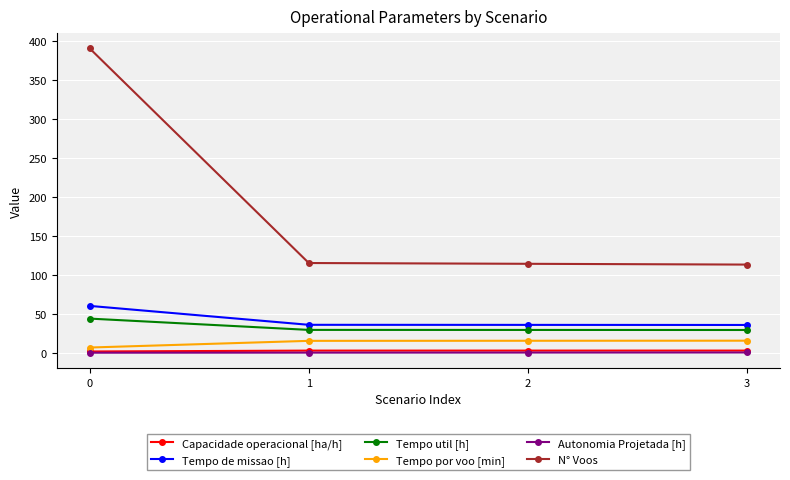

What is the average value of the Capacidade operacional [ha/h] series?

2.5